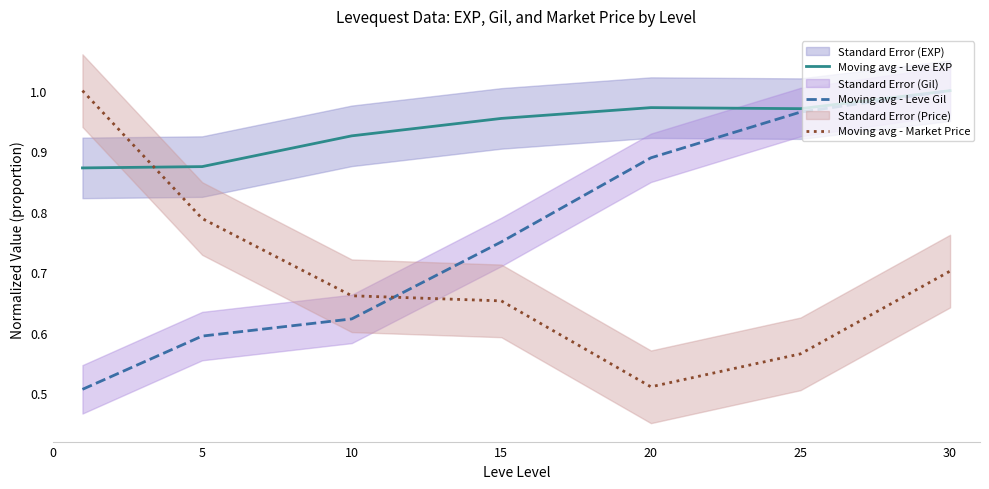

Which series ends up on top after the final intersection of Moving avg - Leve EXP and Moving avg - Market Price?

Moving avg - Leve EXP